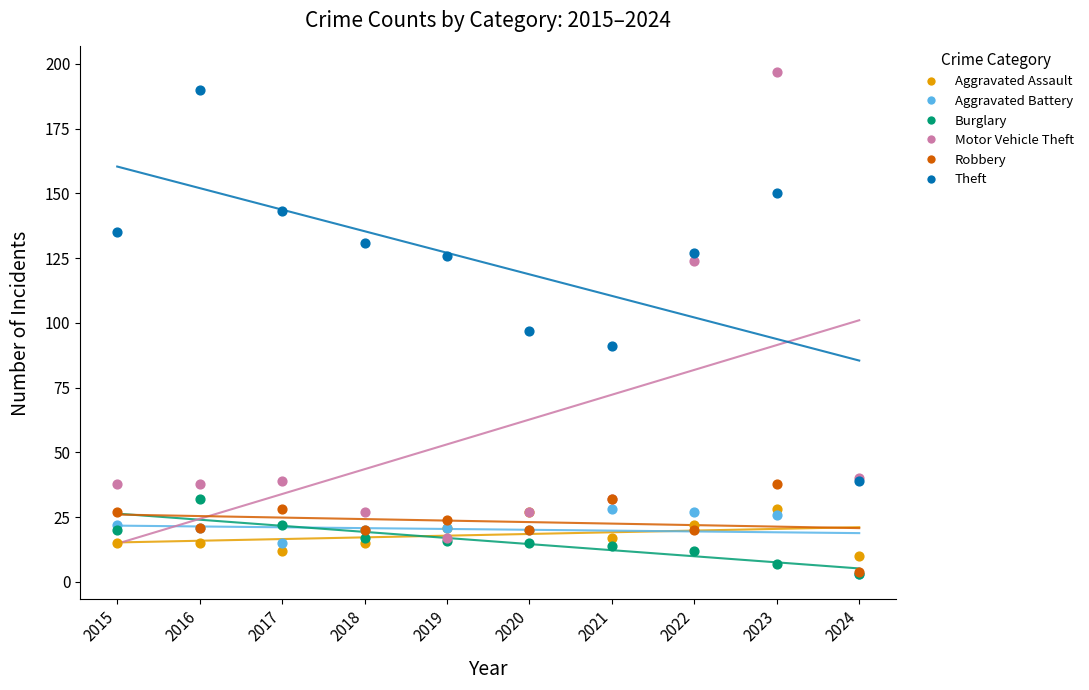

What are all the series names shown in the legend?

Aggravated Assault, Aggravated Battery, Burglary, Motor Vehicle Theft, Robbery, Theft